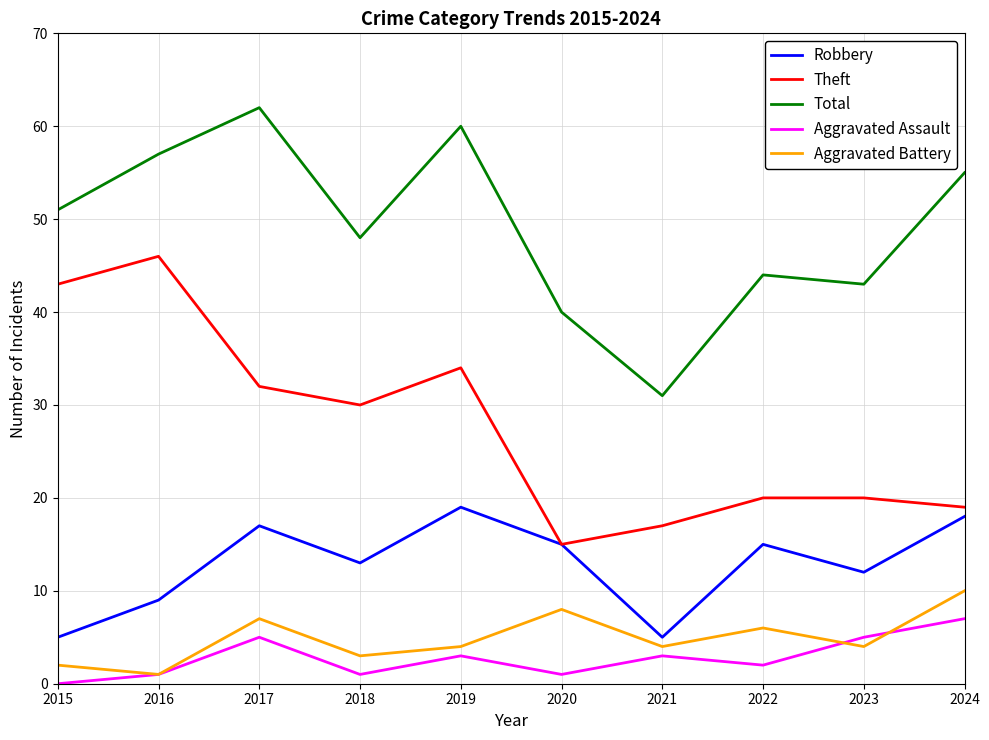

How many lines are shown in the chart?

5